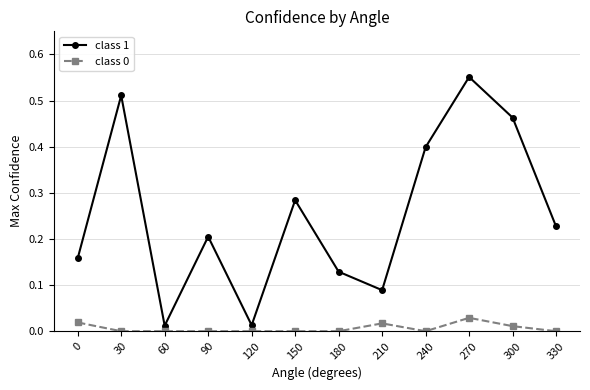

Where is the first local maximum for class 1?

30